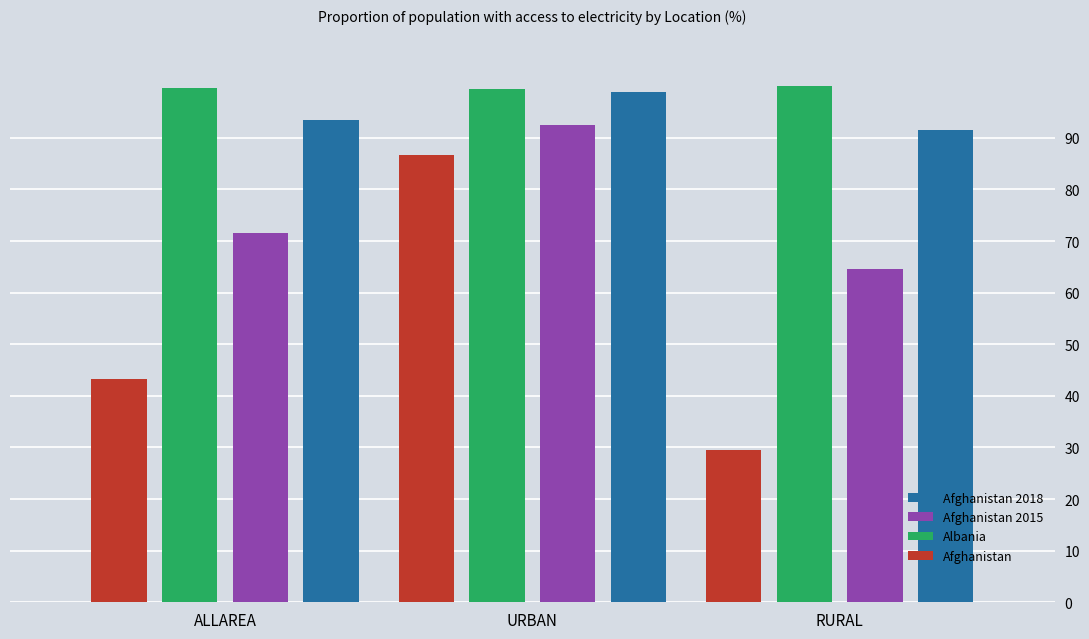

What is the difference between the Albania values at URBAN and RURAL?

0.5